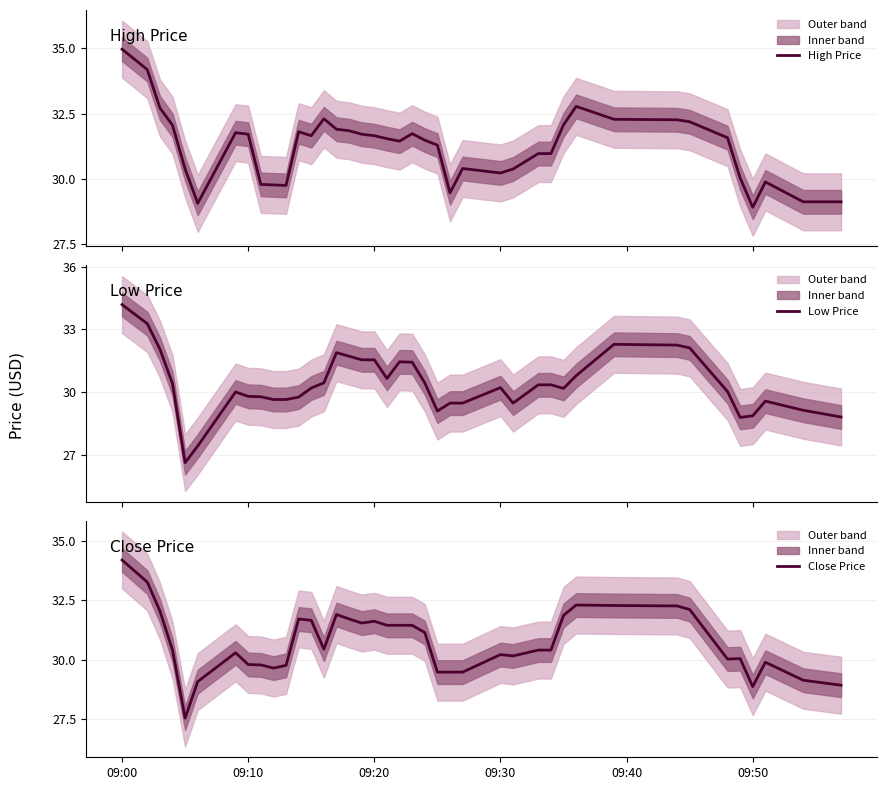

Which series has the largest range (max minus min)?

Low Price